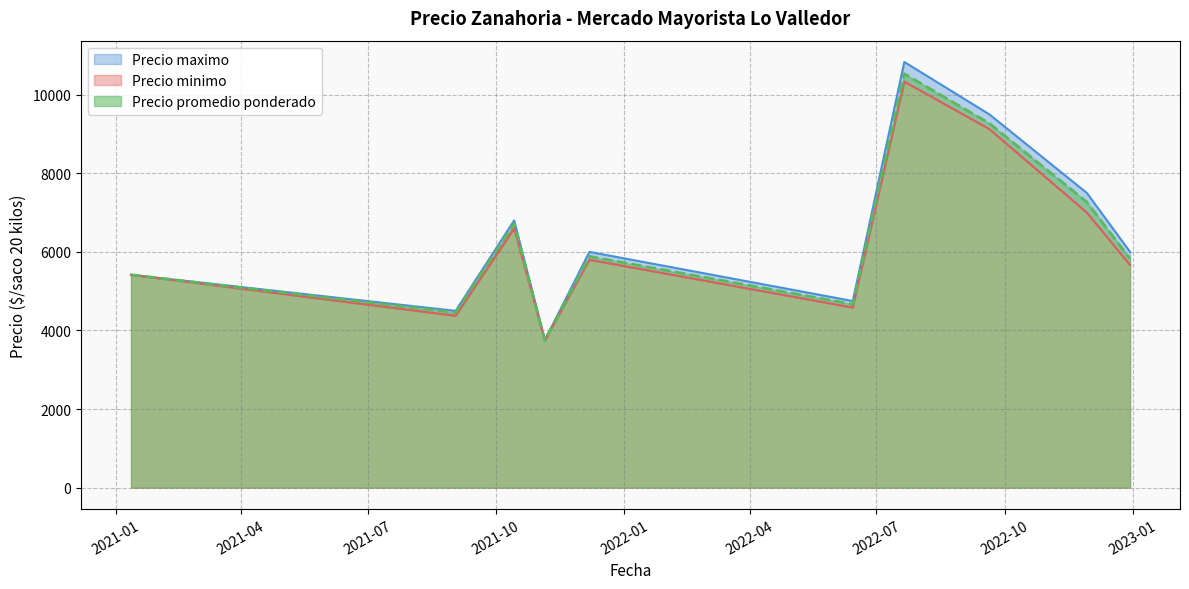

The value of Precio minimo at 2022-06-14 is 8055. True or false?

False